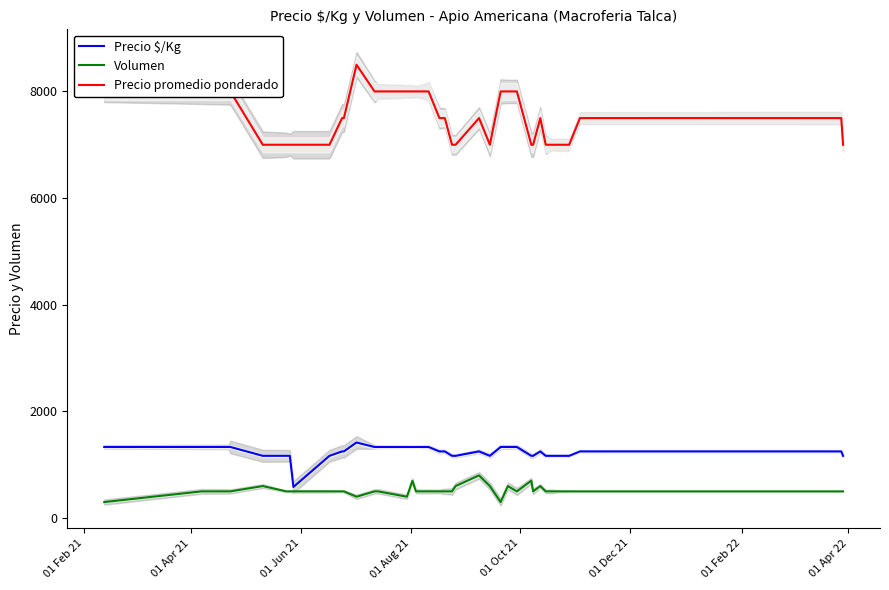

How many data points does each series have?

40